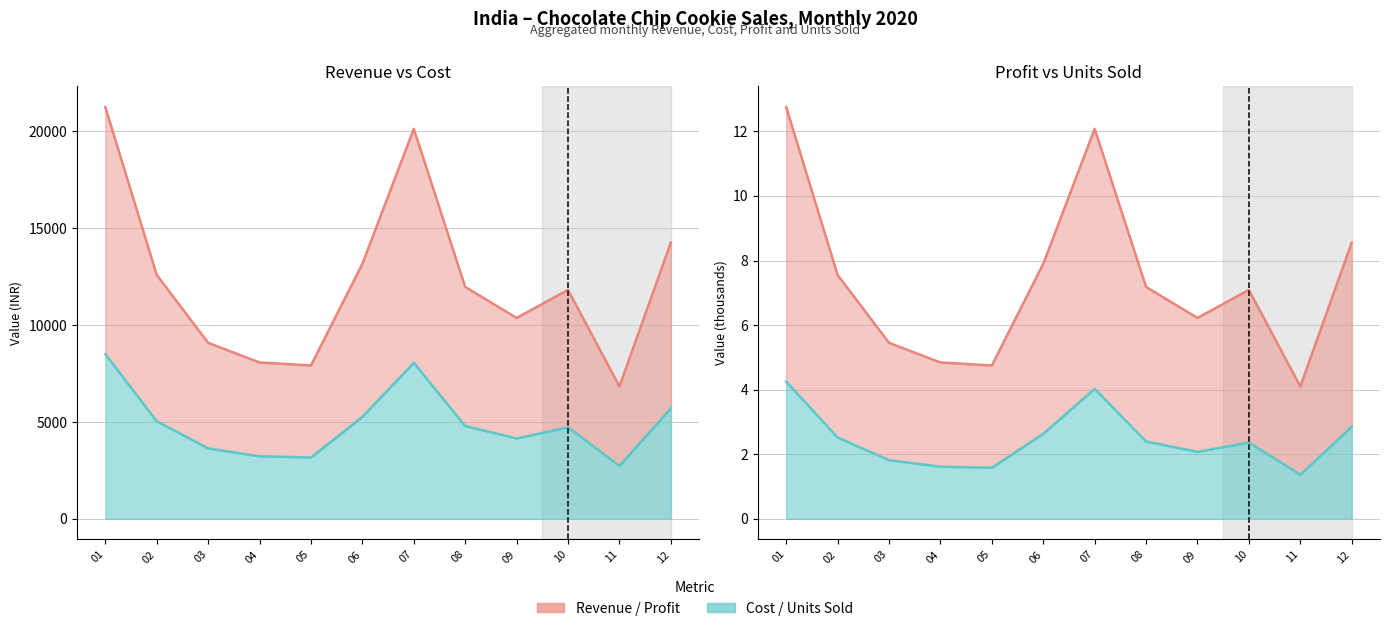

How many interior local peaks does the Profit series have?

2